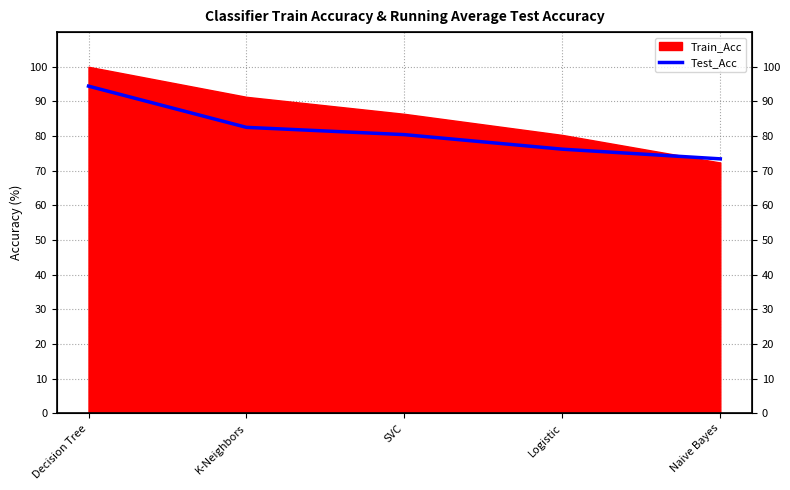

What is the label of the 5th point from the right?

Decision Tree